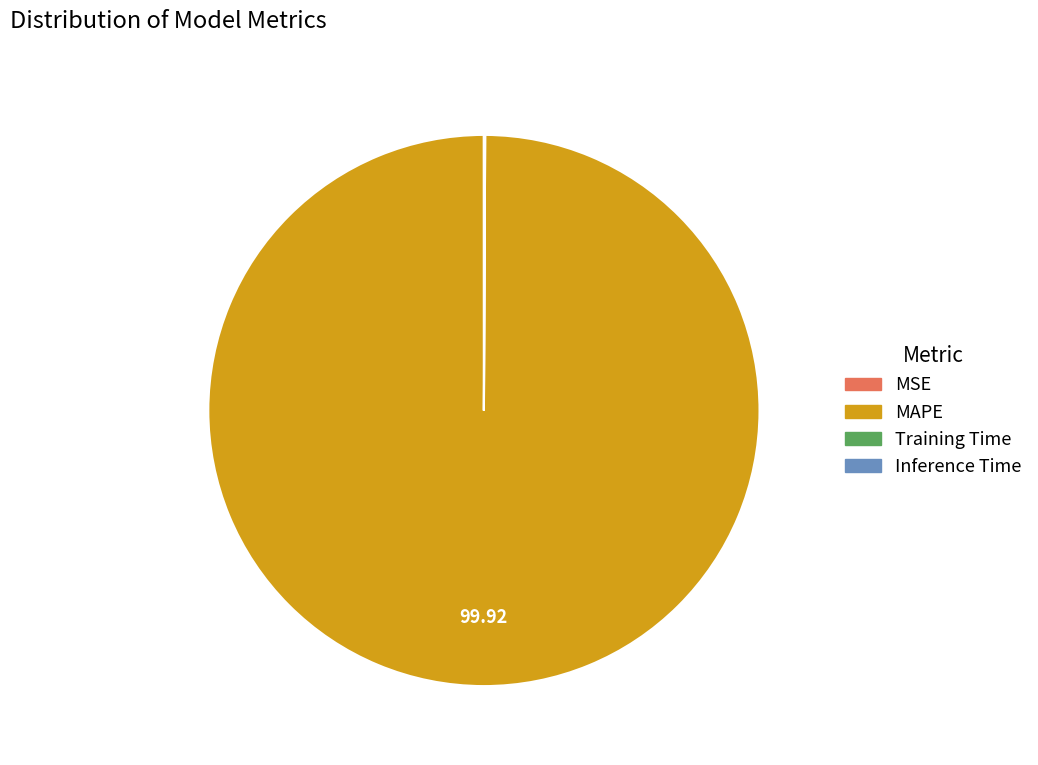

What is the largest slice in the pie chart?

MAPE